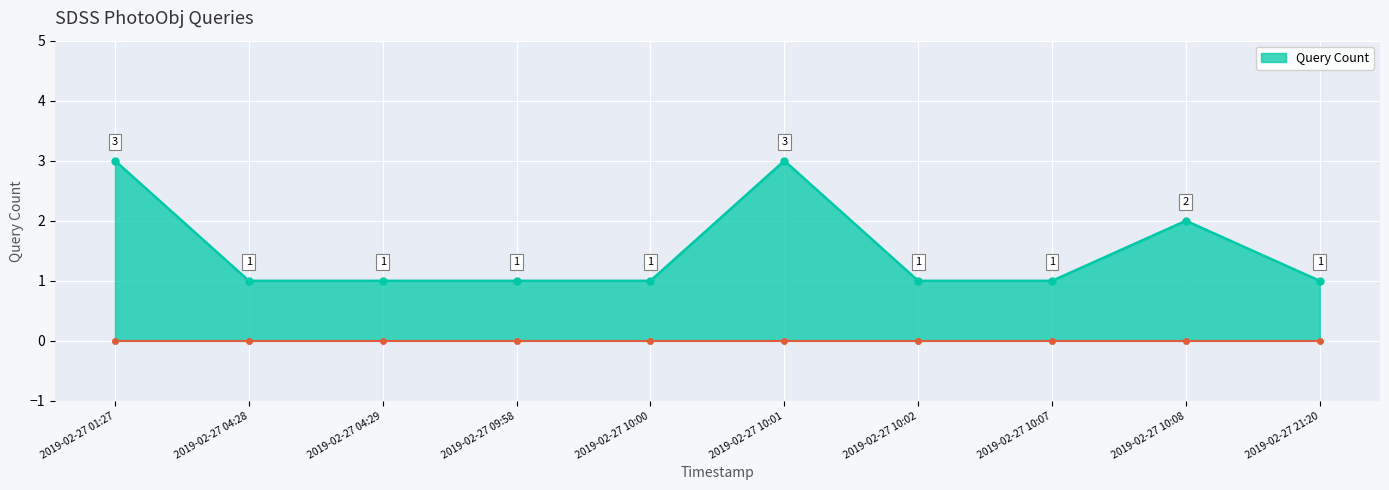

What is the sum of the values at 2019-02-27 10:01 and 2019-02-27 01:27?

6